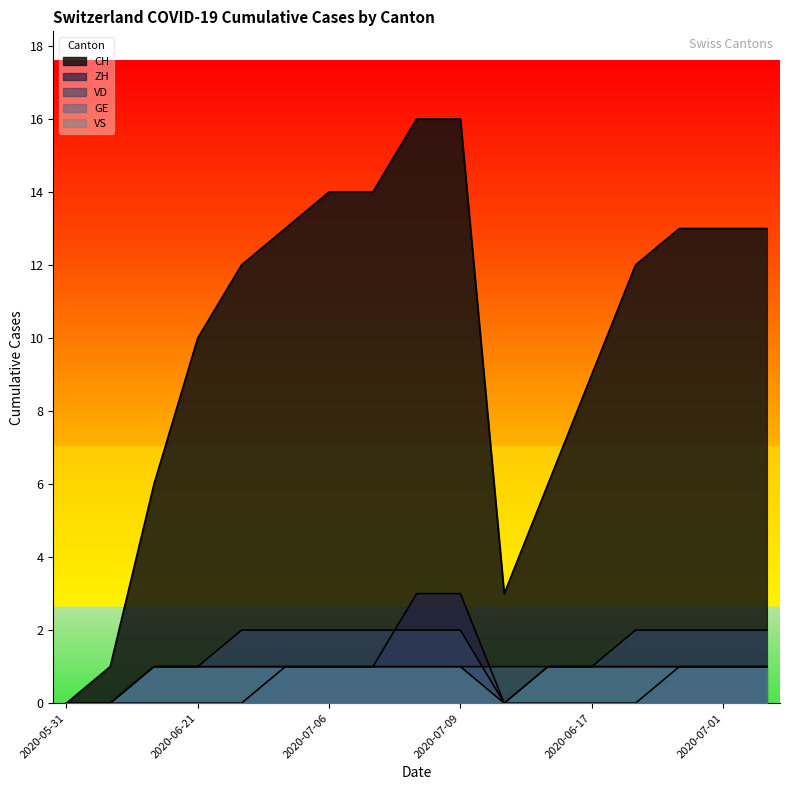

Which category has the highest value across all series?

2020-07-08